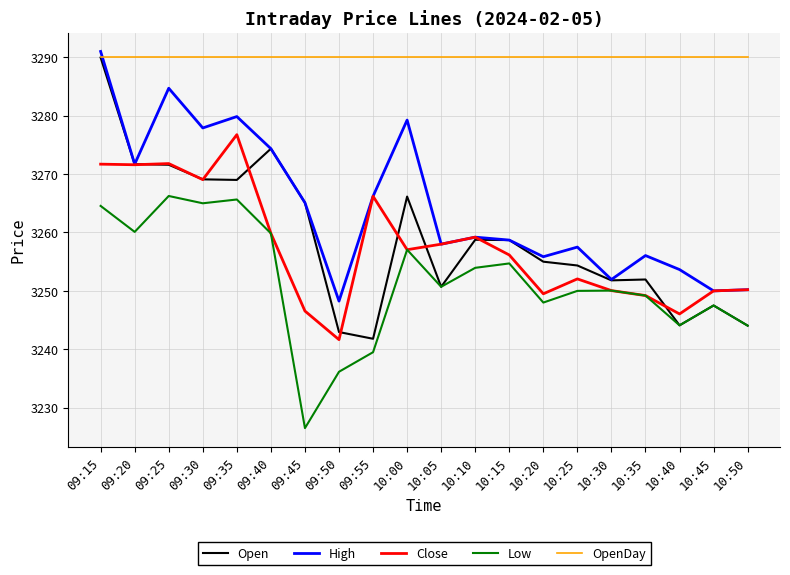

The Close series shows 4278.8 at 10:10. True or false?

False